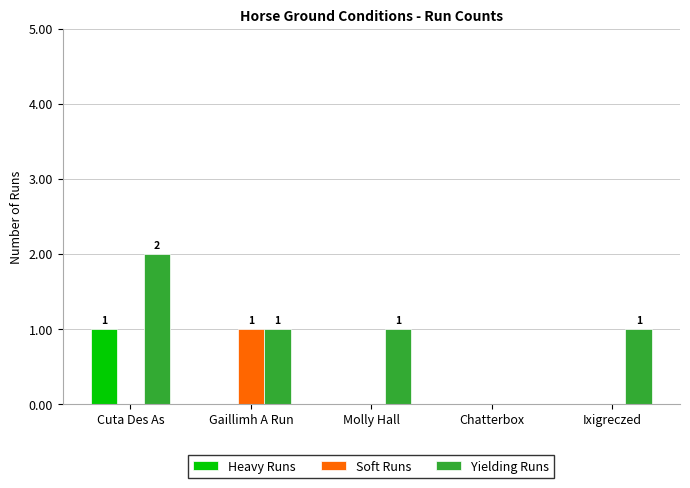

Count the Yielding Runs values in the range 1 to 2.

4